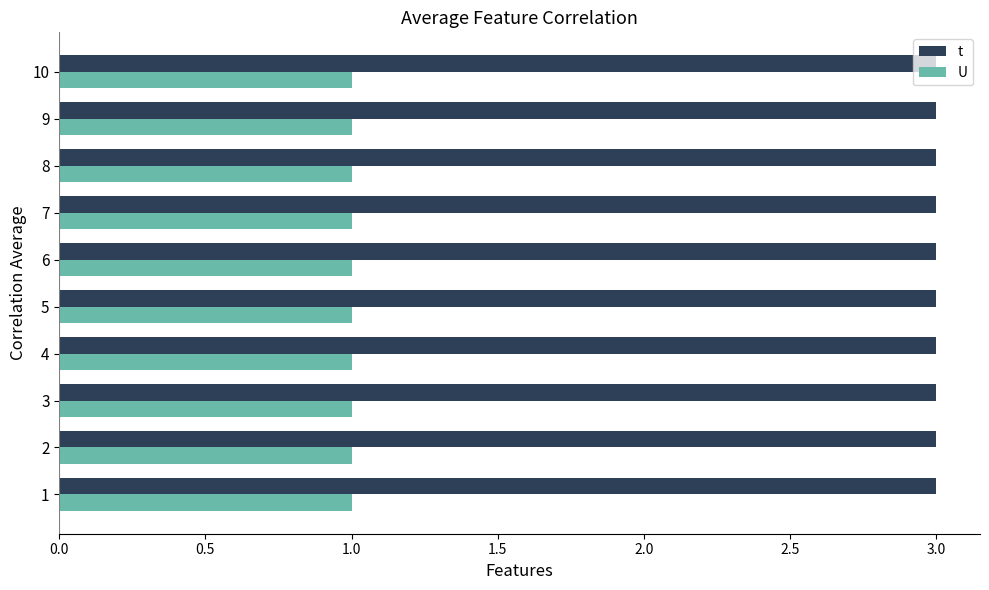

Which series has the largest total across all categories?

t